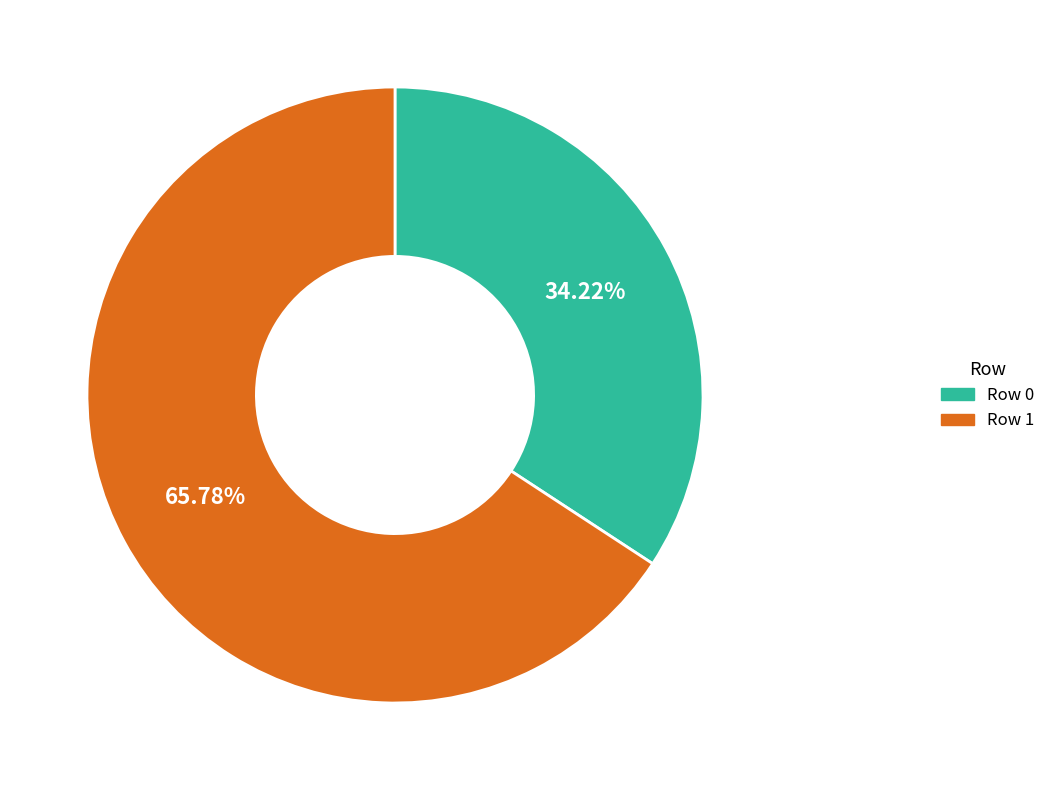

Is there a majority slice in this chart?

Yes